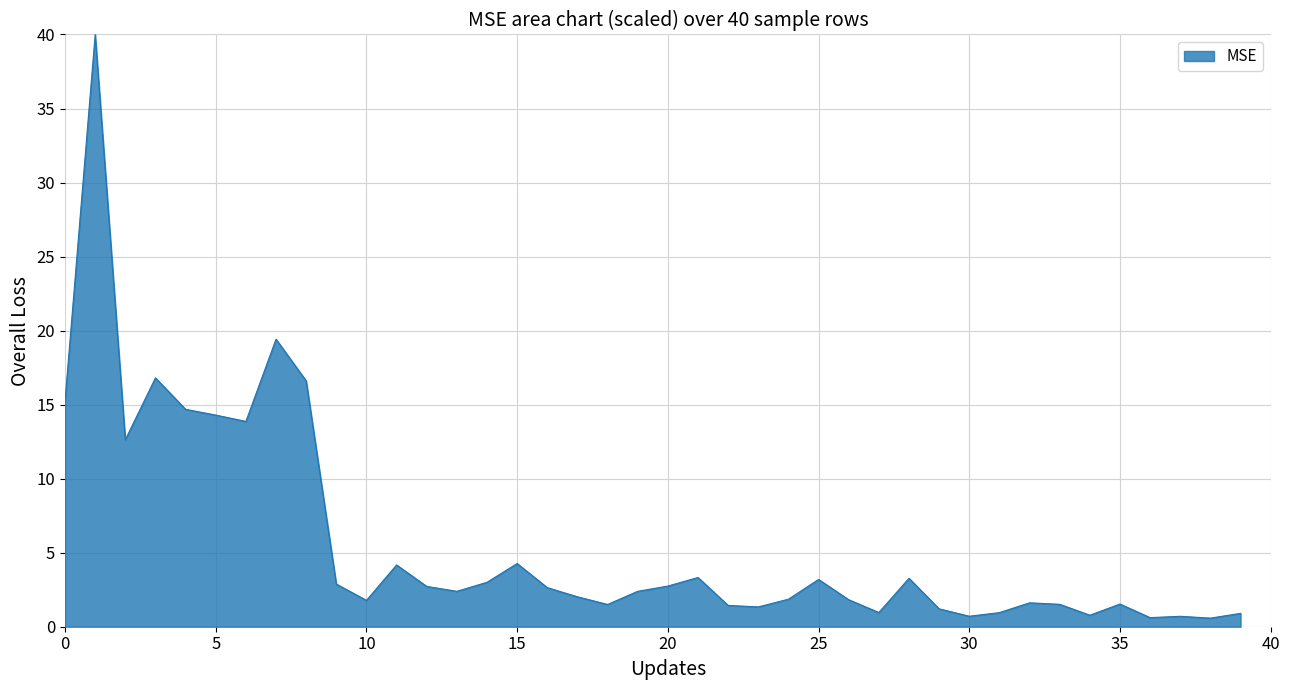

What is the greatest value displayed?

40.0